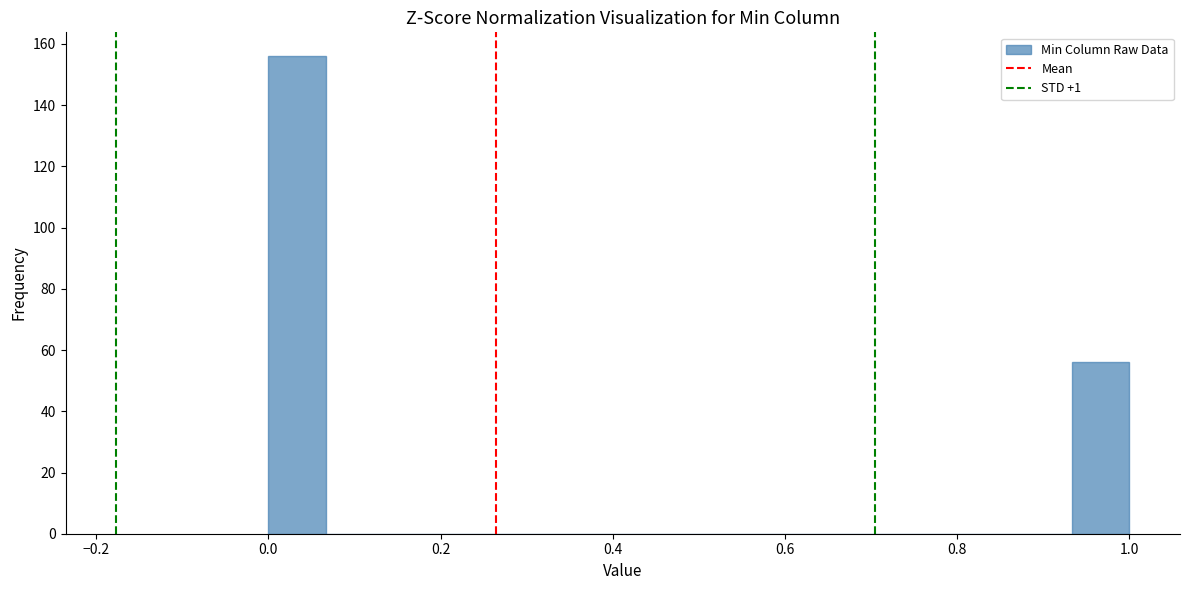

Read against the x-axis, roughly where is the centre of the tallest bar?

0.04